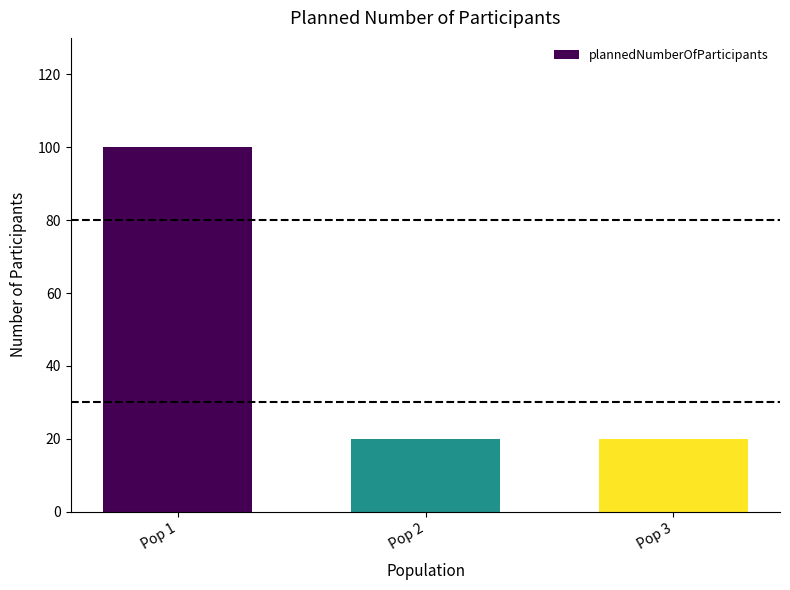

Which category has the highest value across all series?

Pop 1